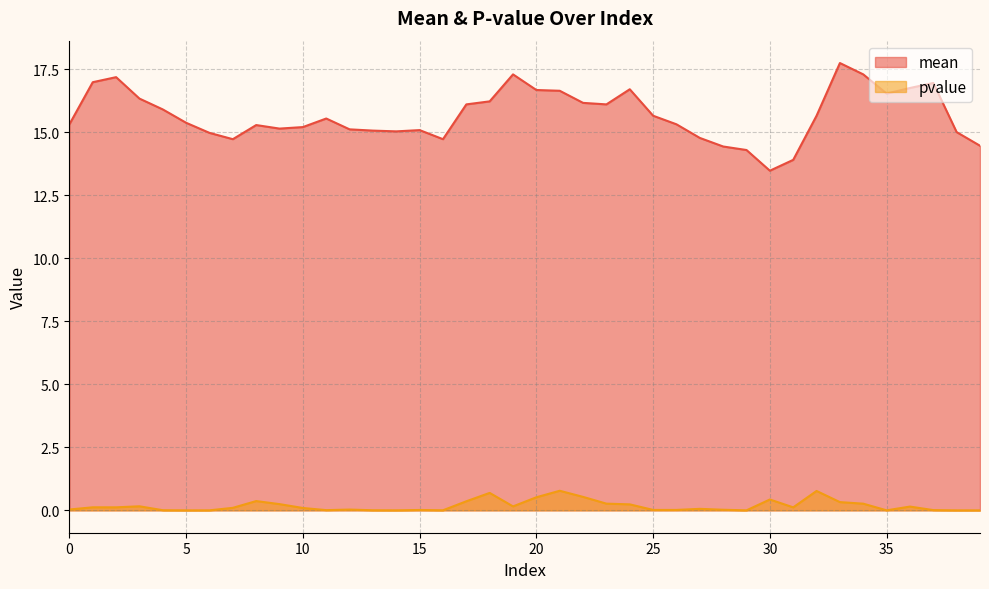

In mean, how many points are higher than both neighbors (excluding endpoints)?

8